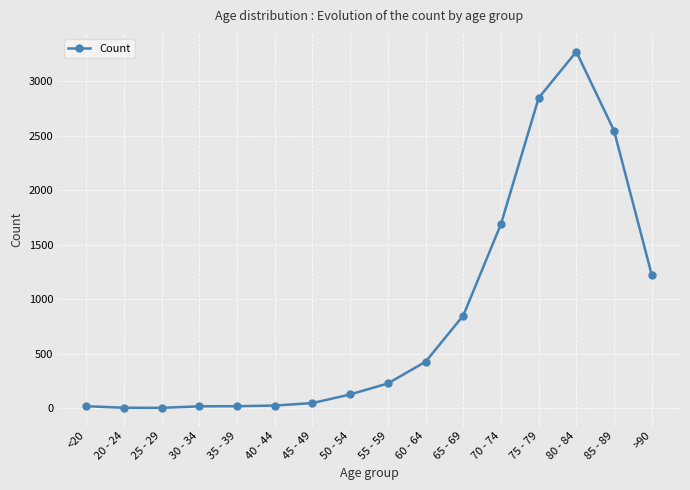

At which label is the value closest to 1638?

70 - 74